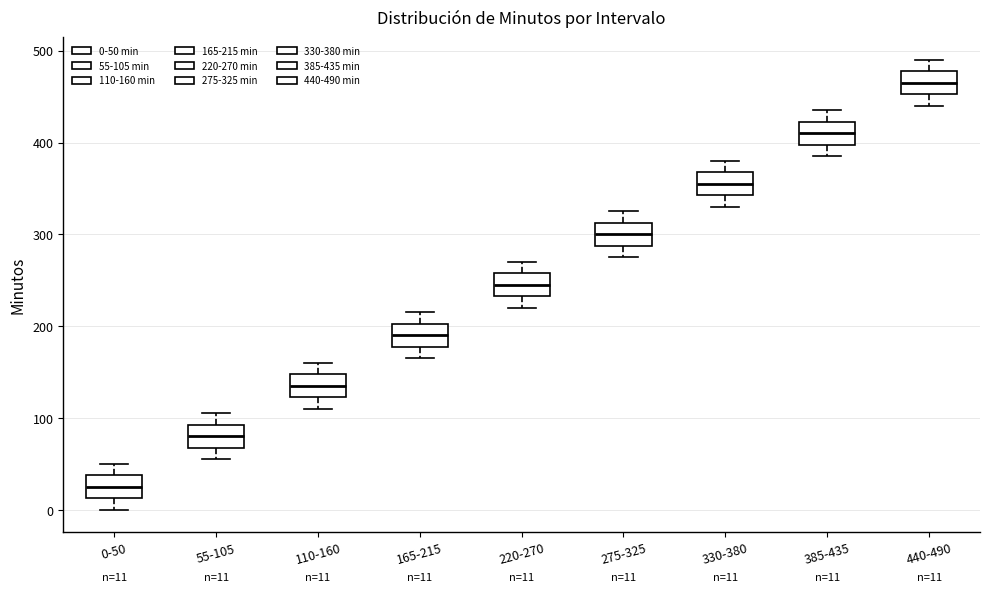

Which box's median line is the lowest?

0-50